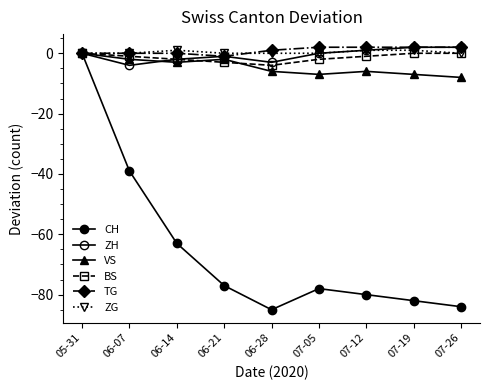

How many data points in VS are above -6?

4